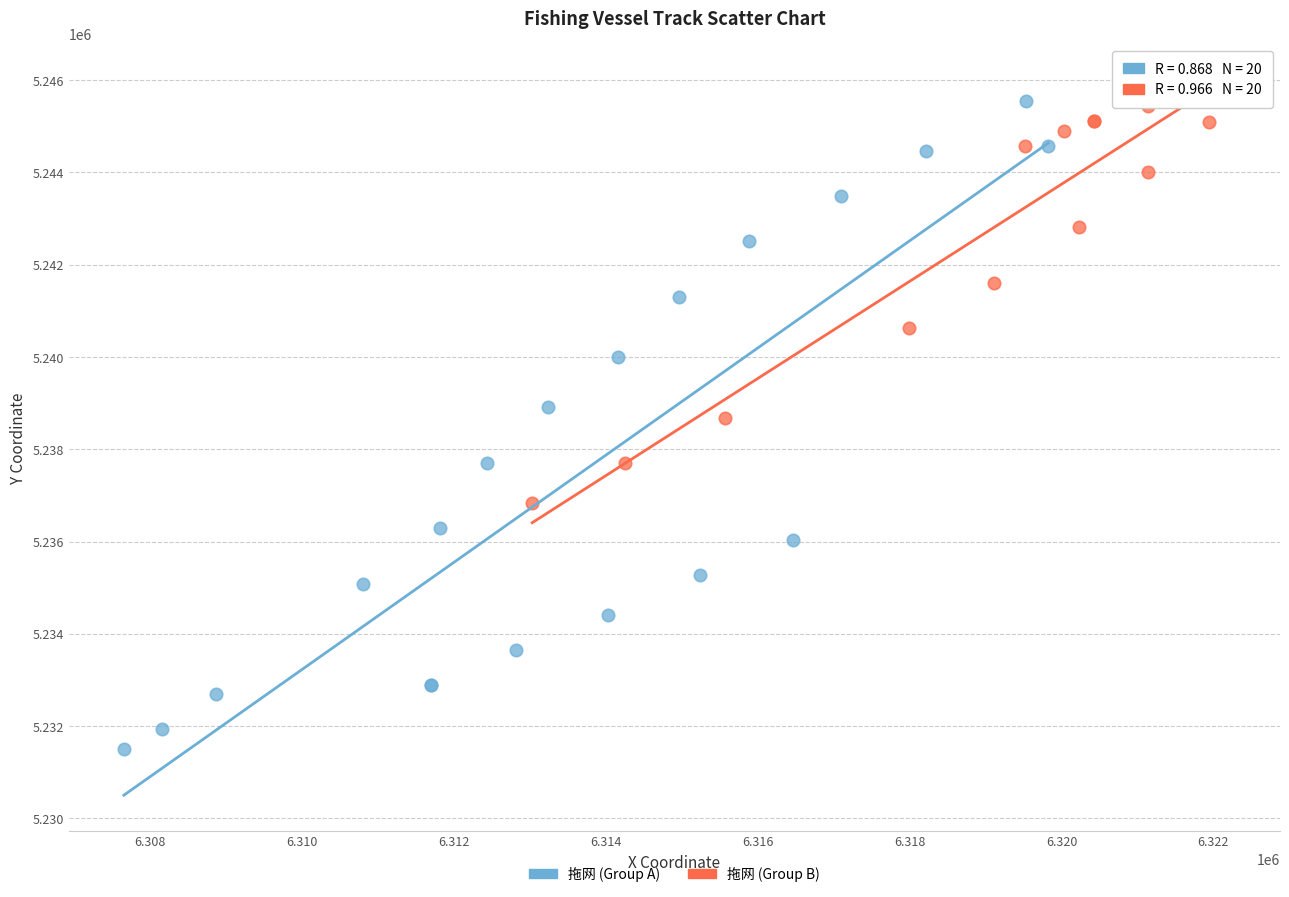

Which series contains the lowest Y value?

拖网 (Group A)